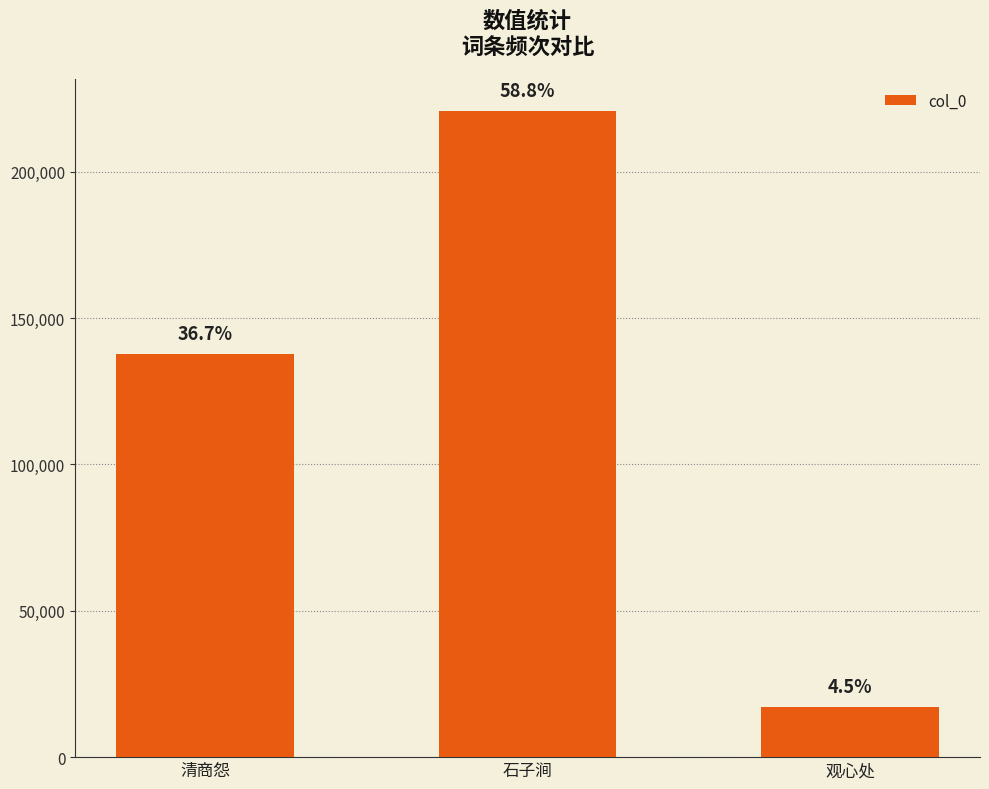

How many bars are there in total?

3